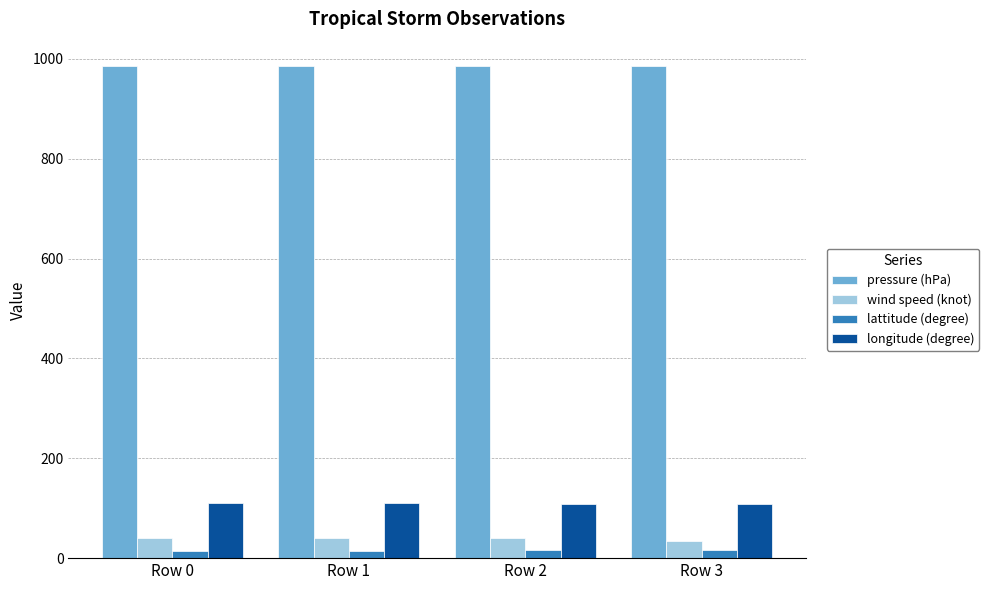

How many bars are there in total?

16